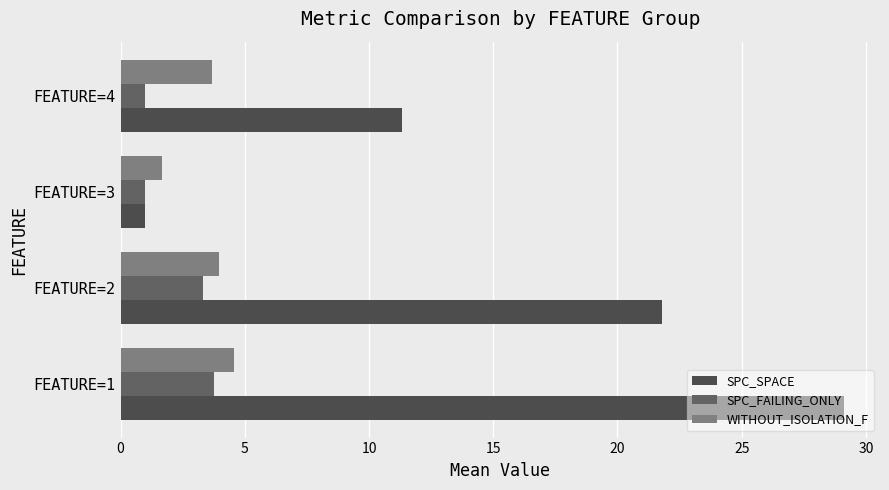

How many categories are shown in the chart?

4